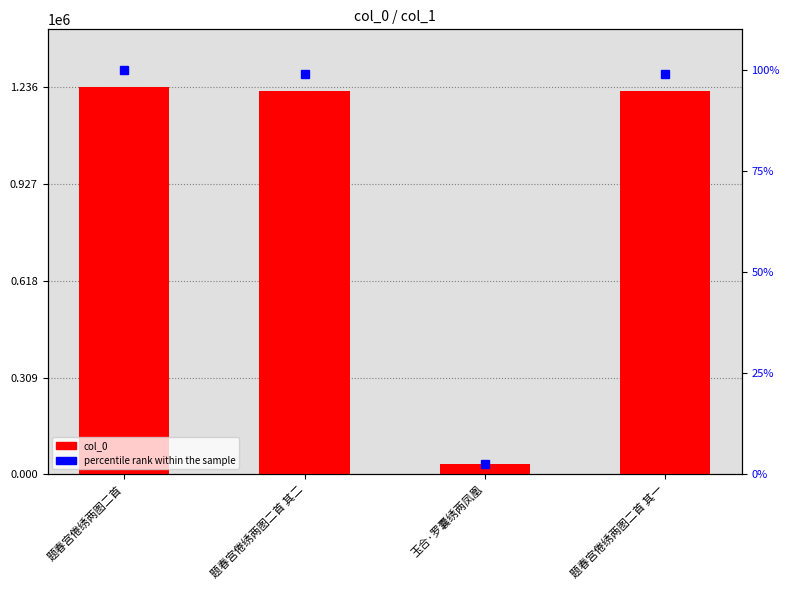

Which series has the largest total across all categories?

col_0